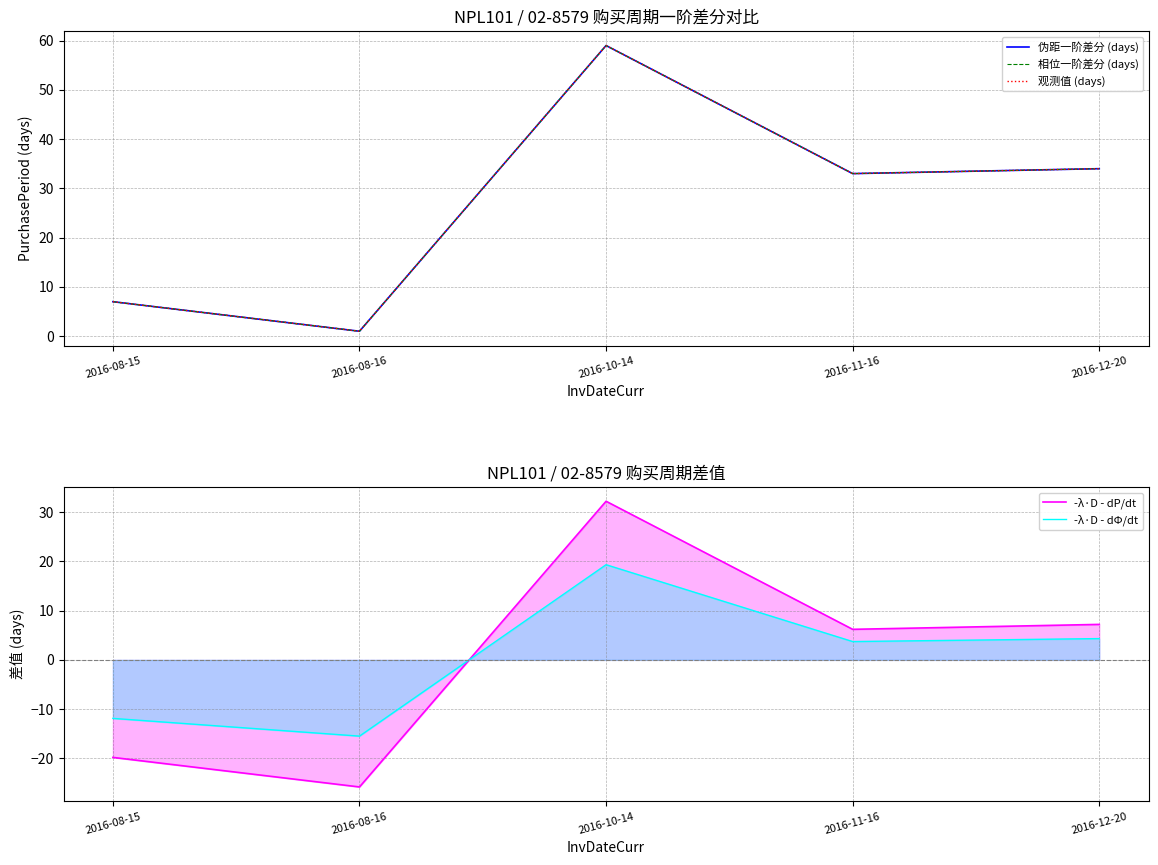

At which label is 相位一阶差分 (days) closest to 30?

2016-11-16